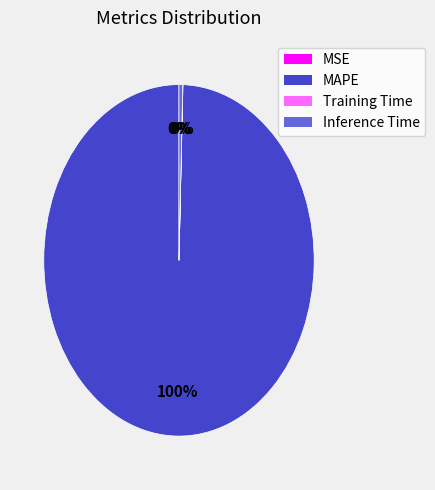

To the nearest percent, what is the average slice percentage?

25%